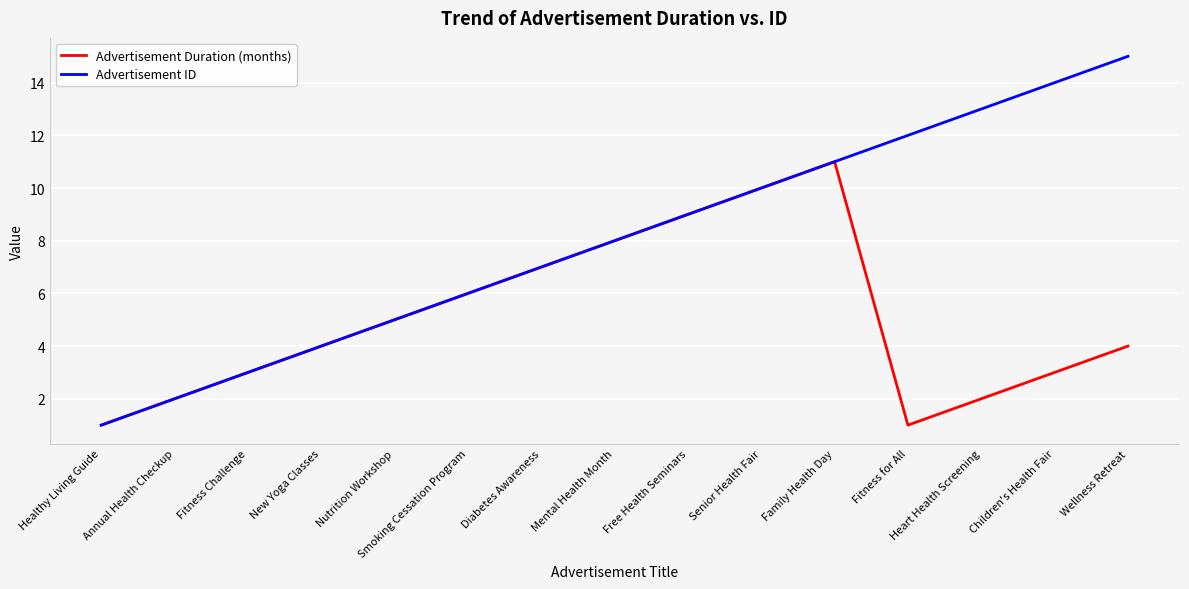

What is the difference between the Advertisement ID values at Fitness Challenge and Annual Health Checkup?

1